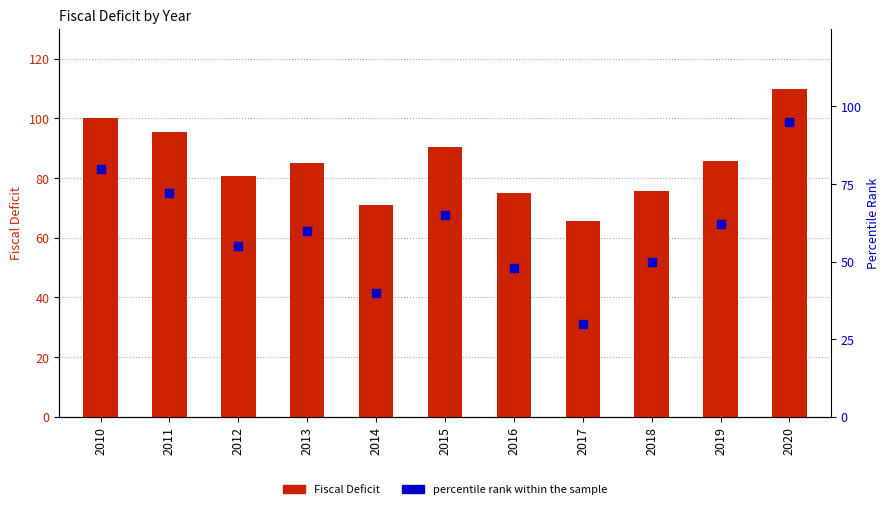

Which series has the largest Y range (max minus min)?

percentile rank within the sample